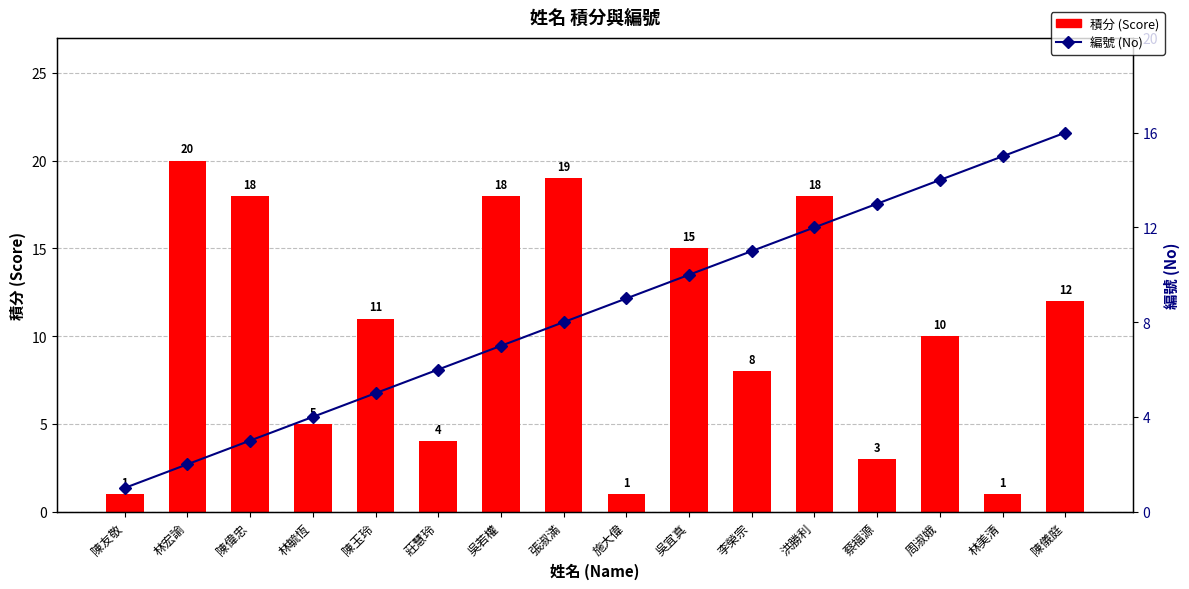

What is the spread (max minus min) of values at 吳若權?

11